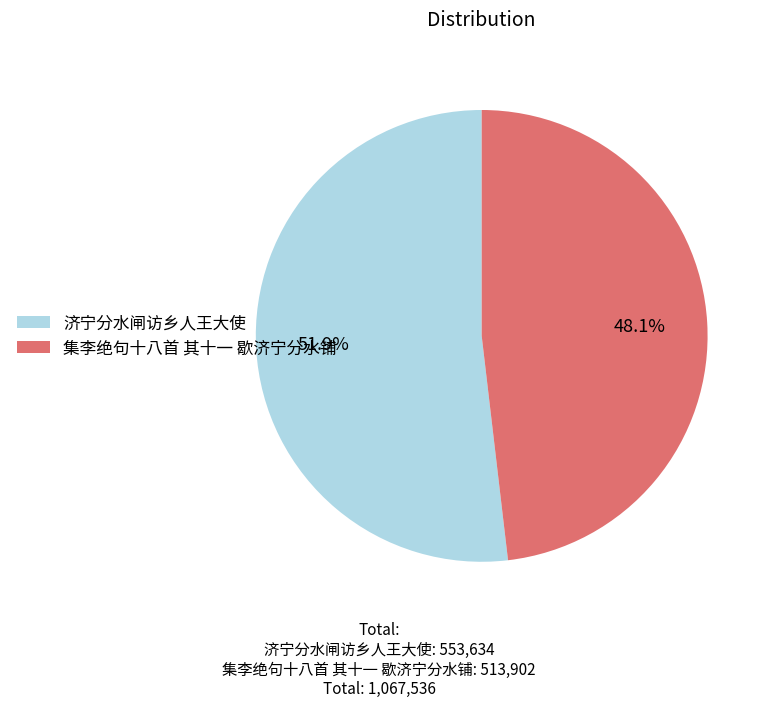

Rank the categories by value from lowest to highest.

集李绝句十八首 其十一 歇济宁分水铺, 济宁分水闸访乡人王大使